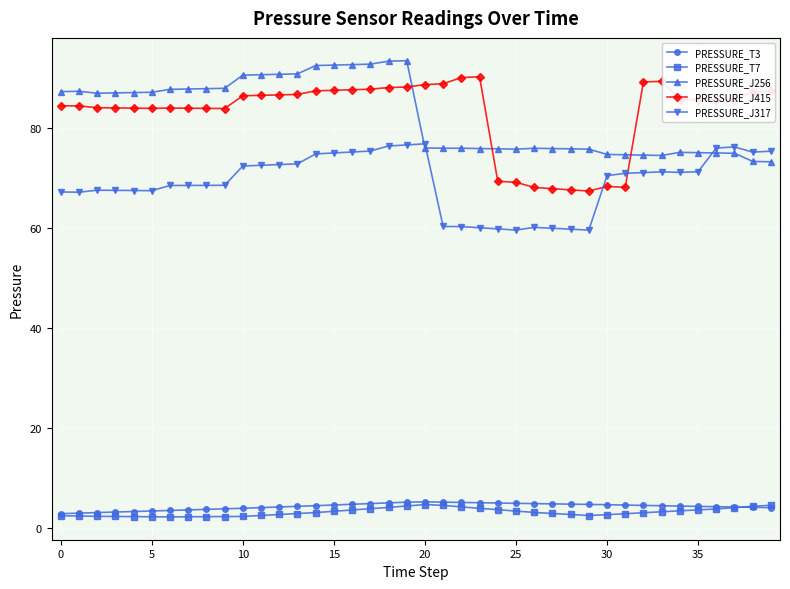

What is the value of the PRESSURE_J256 point at the 24th from the left?

75.9